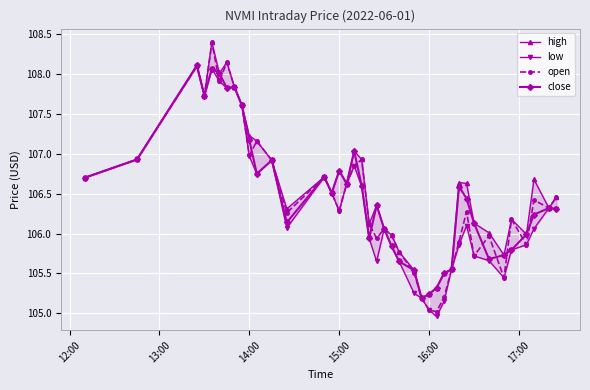

Reading left to right, extract all data points from this chart.

high: 106.7	106.9	108.1	107.7	108.4	108.0	108.2	107.8	107.6	107.2	107.2	106.9	106.3	106.7	106.5	106.8	106.6	107.0	106.9	106.1	106.4	106.1	106.0	105.8	105.5	105.2	105.2	105.3	105.5	105.5	106.6	106.6	106.1	106.0	105.7	106.2	106.0	106.7	106.3	106.5
low: 106.7	106.9	108.1	107.7	108.1	107.9	107.8	107.8	107.6	107.0	106.8	106.9	106.1	106.7	106.5	106.3	106.6	106.8	106.6	105.9	105.7	106.1	105.8	105.7	105.2	105.2	105.0	105.0	105.2	105.5	105.9	106.1	105.7	105.7	105.4	105.8	105.9	106.1	106.3	106.3
open: 106.7	106.9	108.1	107.7	108.4	107.9	108.2	107.8	107.6	107.0	107.2	106.9	106.3	106.7	106.5	106.3	106.6	106.8	106.9	106.1	105.9	106.1	106.0	105.8	105.5	105.2	105.0	105.0	105.2	105.5	105.9	106.3	105.7	106.0	105.4	106.2	105.9	106.4	106.3	106.5
close: 106.7	106.9	108.1	107.7	108.1	108.0	107.8	107.8	107.6	107.2	106.8	106.9	106.1	106.7	106.5	106.8	106.6	107.0	106.6	105.9	106.4	106.1	105.8	105.7	105.5	105.2	105.2	105.3	105.5	105.5	106.6	106.4	106.1	105.7	105.7	105.8	106.0	106.2	106.3	106.3